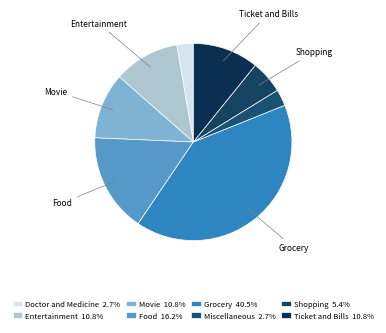

How many segments does this pie chart have?

8